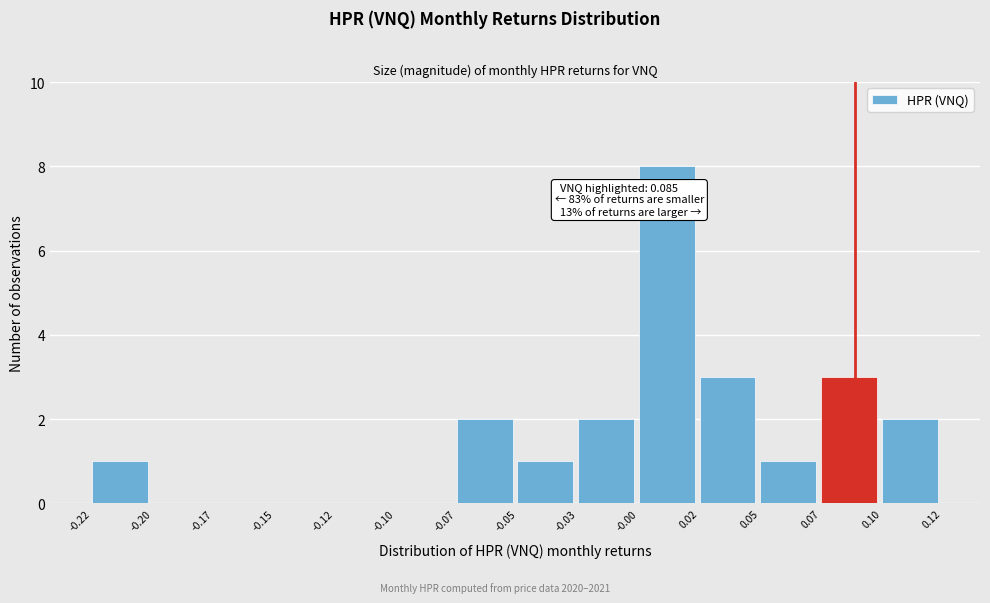

Reading left to right, what are all the values shown in this chart?

-0.22=1	-0.20=0	-0.17=0	-0.15=0	-0.12=0	-0.10=0	-0.07=2	-0.05=1	-0.03=2	-0.00=8	0.02=3	0.05=1	0.07=3	0.10=2